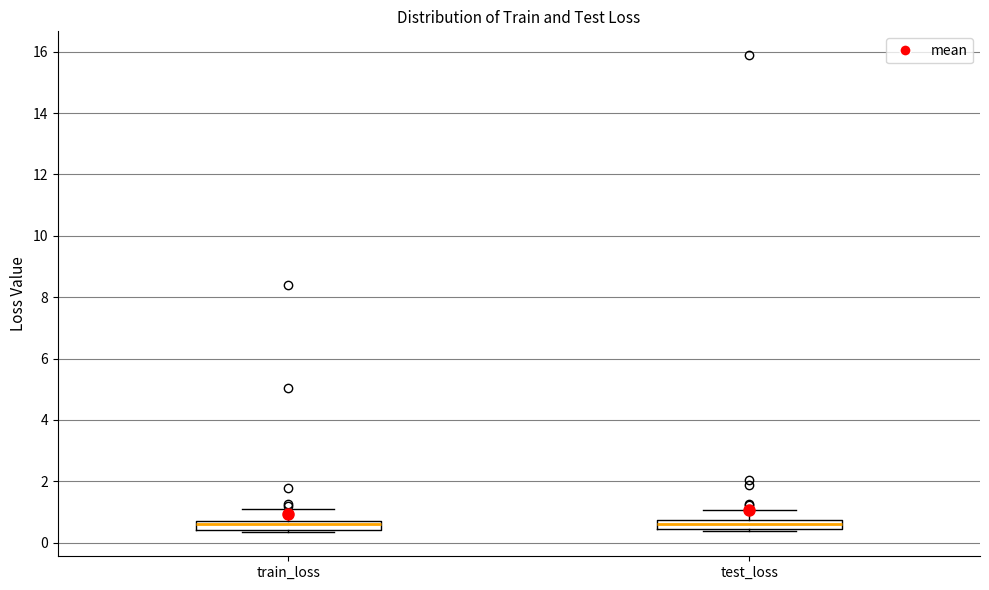

Where is the upper edge of the box for train_loss on the y-axis? The values are not printed on the chart, so give them approximately, as read against the axis.

0.8